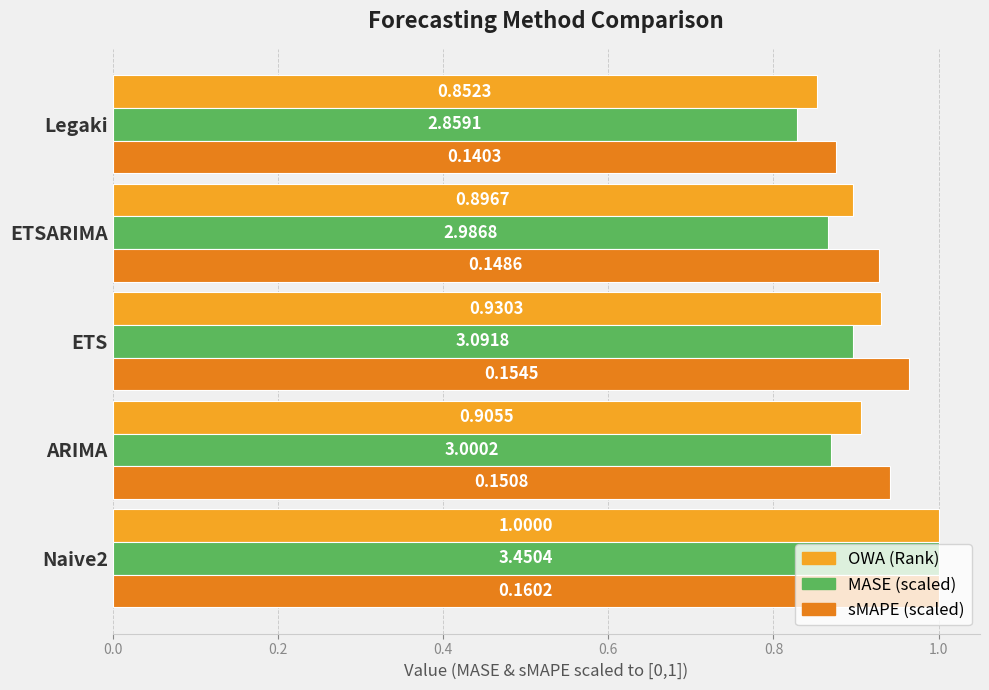

What are all the series names shown in the legend?

OWA (Rank), MASE (scaled), sMAPE (scaled)